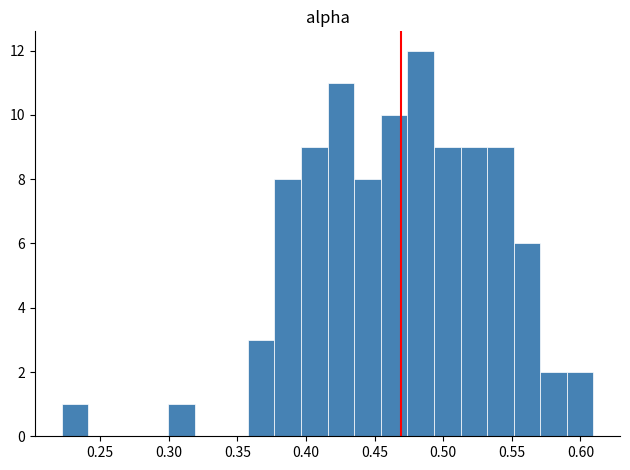

Read against the x-axis, roughly where is the centre of the tallest bar?

0.485